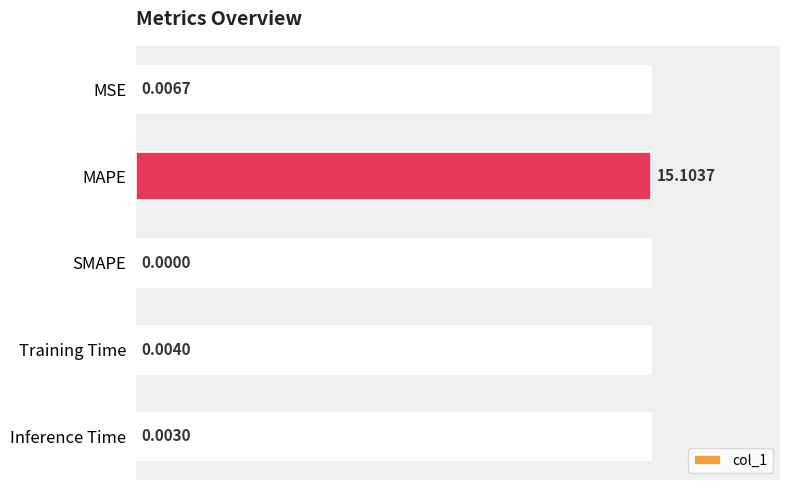

Which category has the highest value across all series?

MAPE